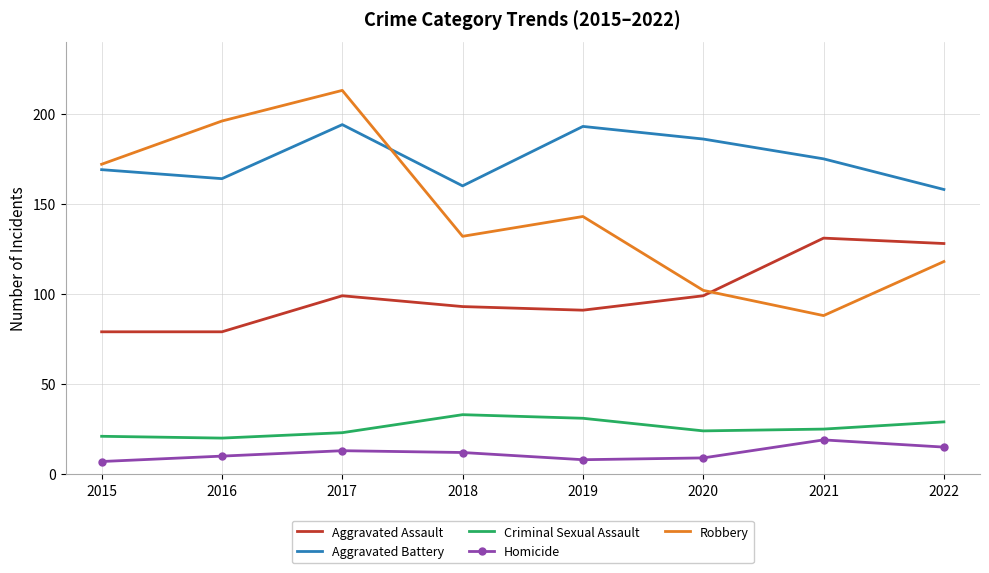

True or false: Aggravated Assault and Aggravated Battery cross at least once.

False